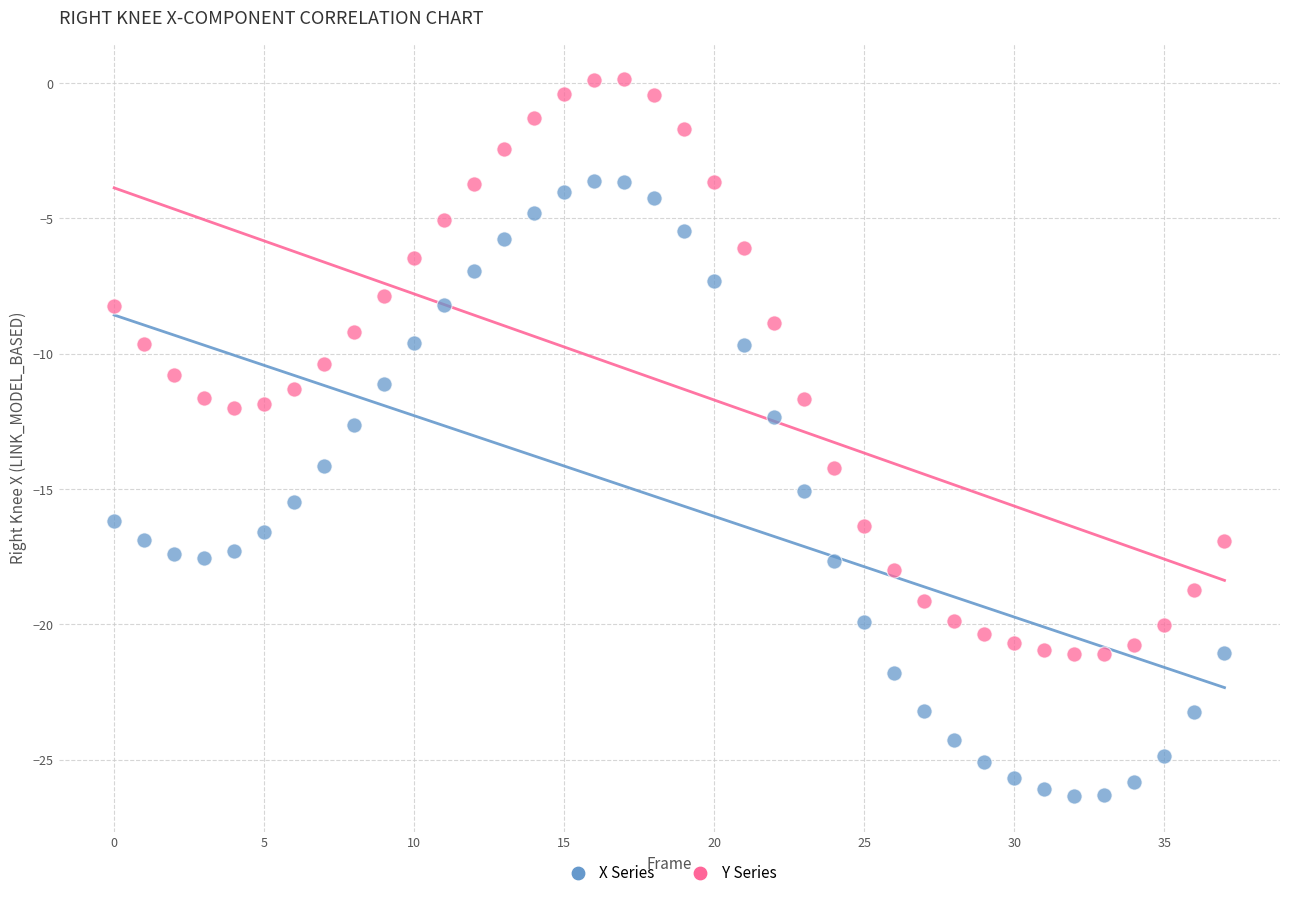

What are all the series names shown in the legend?

X Series, Y Series